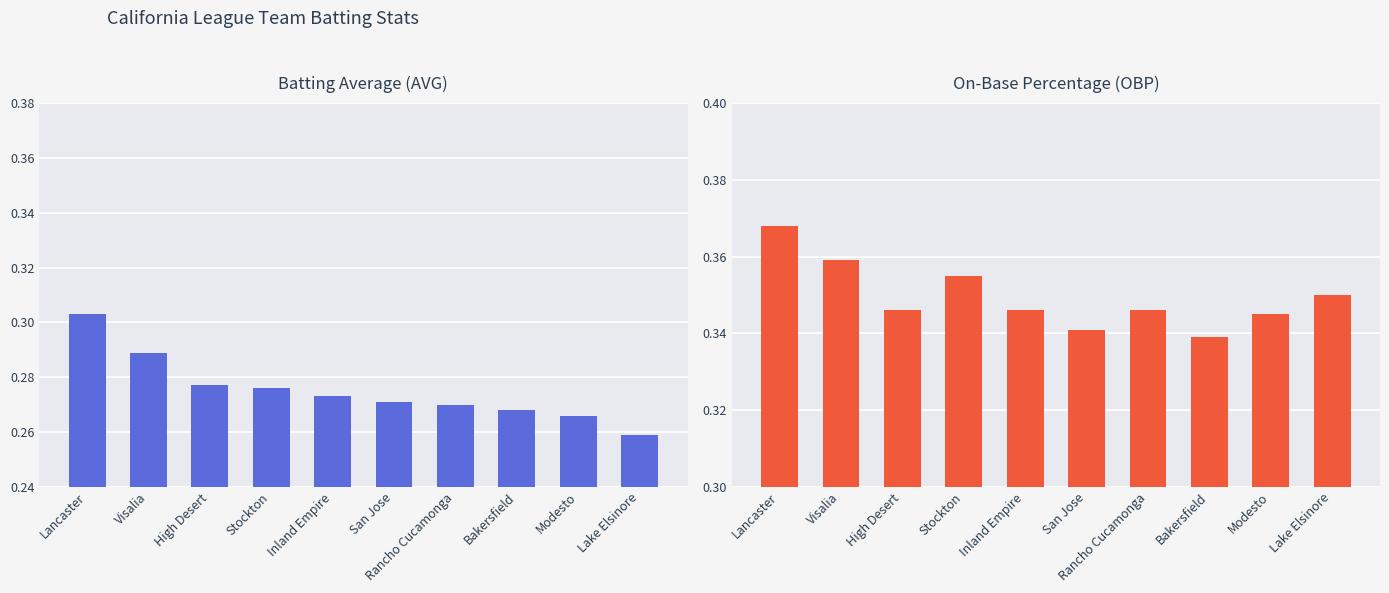

Reading left to right, list all the values displayed in this chart.

AVG: Lancaster=0.3	Visalia=0.3	High Desert=0.3	Stockton=0.3	Inland Empire=0.3	San Jose=0.3	Rancho Cucamonga=0.3	Bakersfield=0.3	Modesto=0.3	Lake Elsinore=0.3
OBP: Lancaster=0.4	Visalia=0.4	High Desert=0.3	Stockton=0.4	Inland Empire=0.3	San Jose=0.3	Rancho Cucamonga=0.3	Bakersfield=0.3	Modesto=0.3	Lake Elsinore=0.3